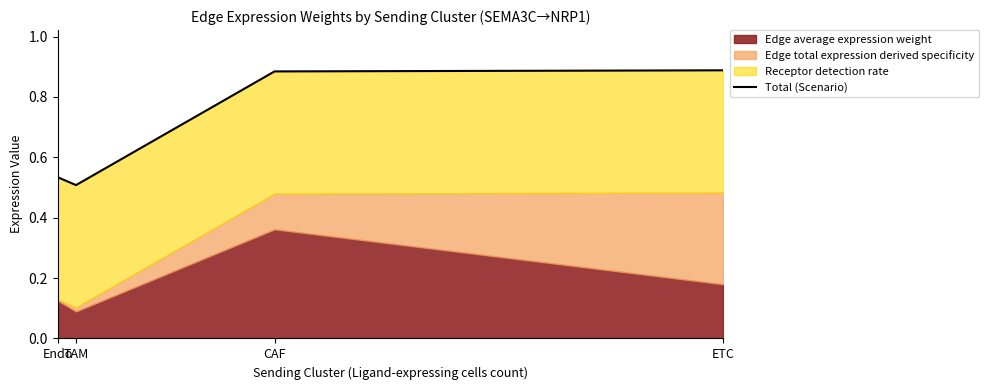

Reading right to left, extract all data points from this chart.

0.9	0.9	0.5	0.5